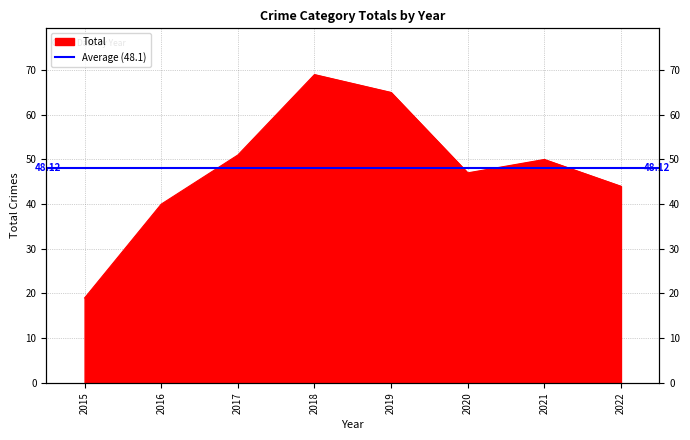

What is the smallest value displayed?

19